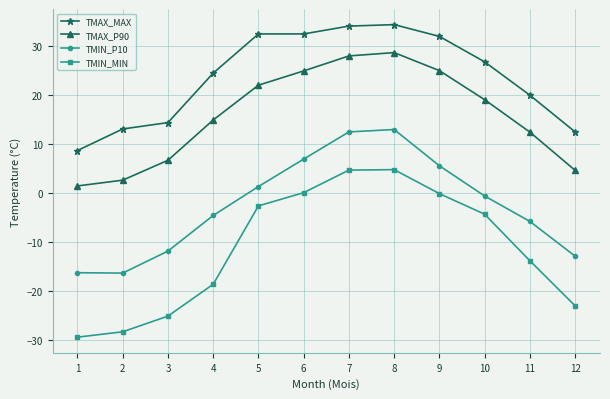

How many categories are shown in the chart?

12